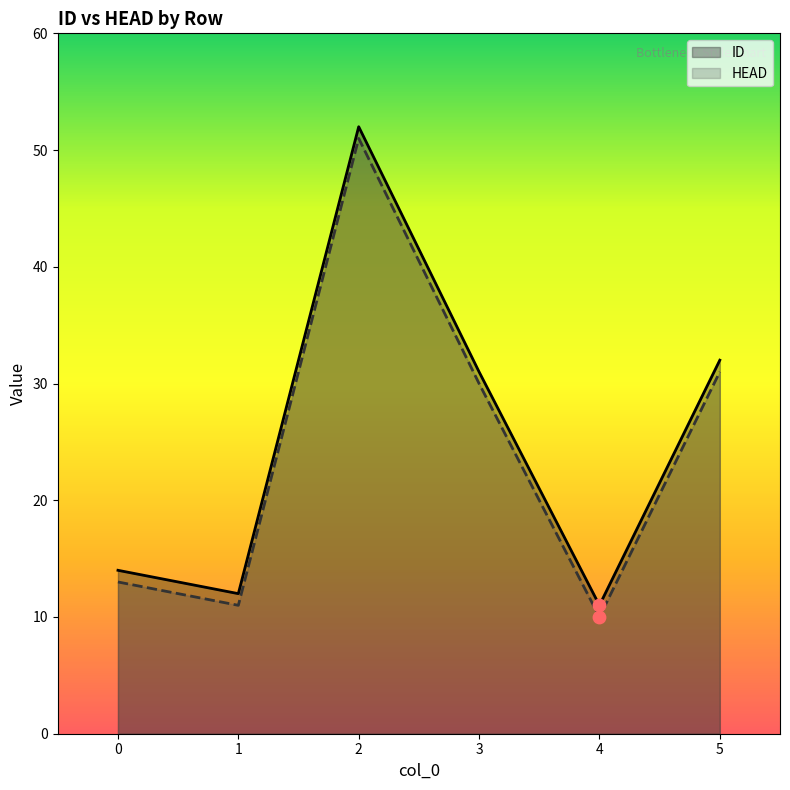

Which series has the widest spread of Y values?

ID